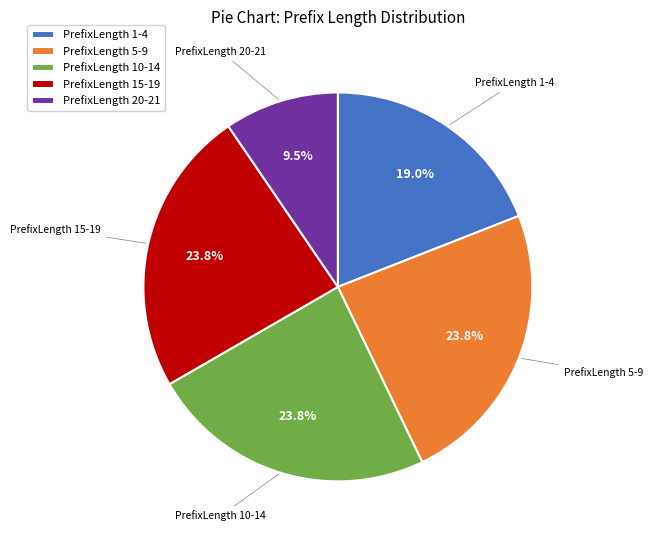

To the nearest percent, what is the average slice percentage?

20%